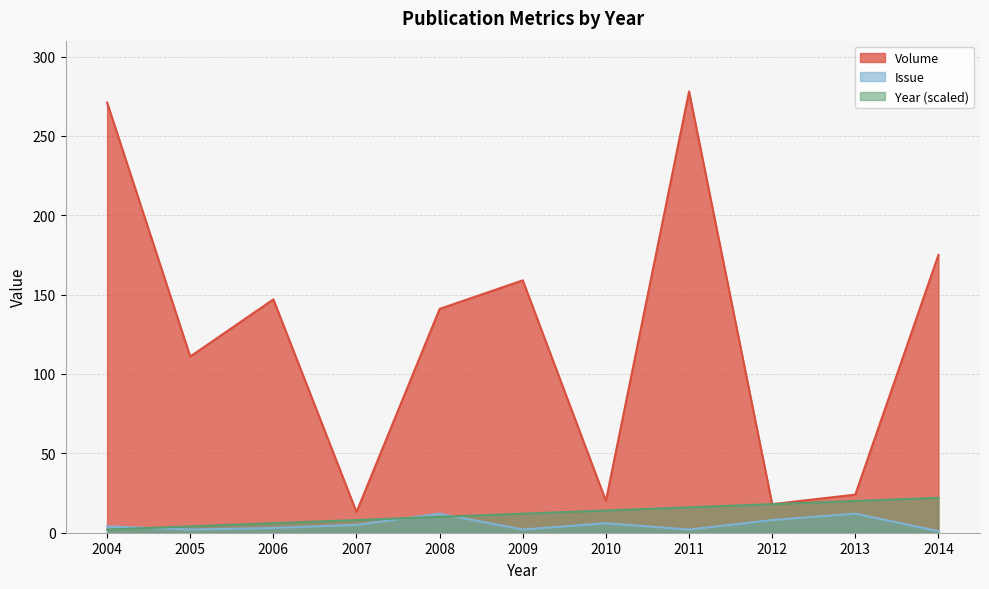

What is the difference between the maximum and minimum values in the Year series?

20